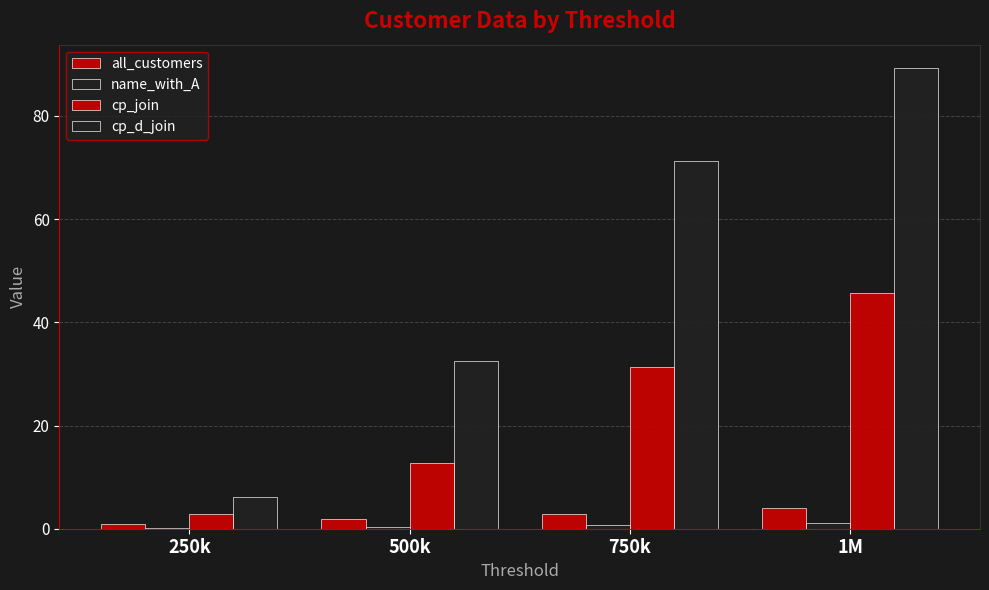

Reading left to right, list all the values displayed in this chart.

all_customers: 0.9	2.0	2.9	4.0
name_with_A: 0.1	0.4	0.7	1.0
cp_join: 2.9	12.8	31.3	45.6
cp_d_join: 6.2	32.4	71.2	89.3